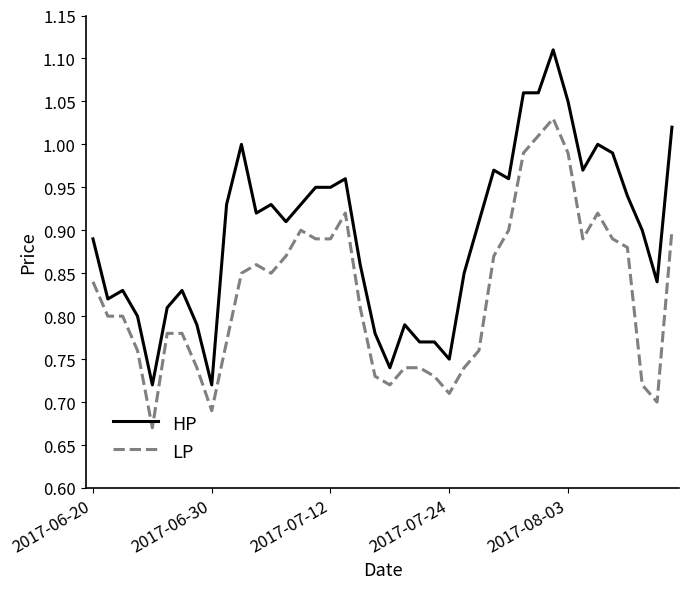

List the series in order of their peak value, highest first.

HP, LP